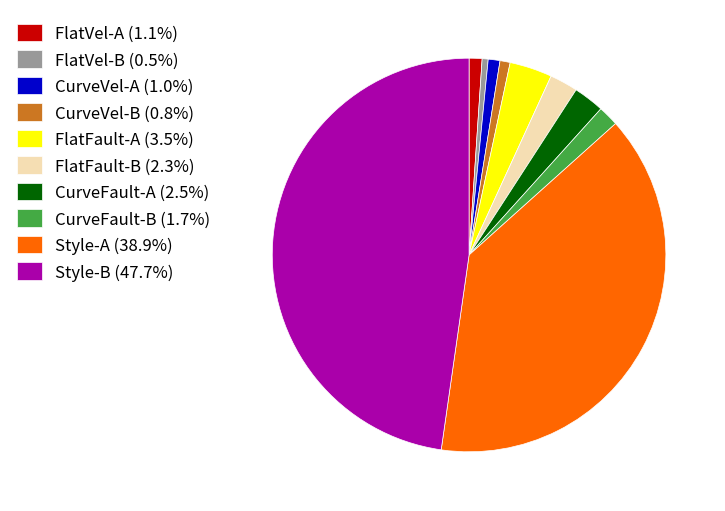

Does CurveVel-B (0.8%) represent more than half of the total?

No